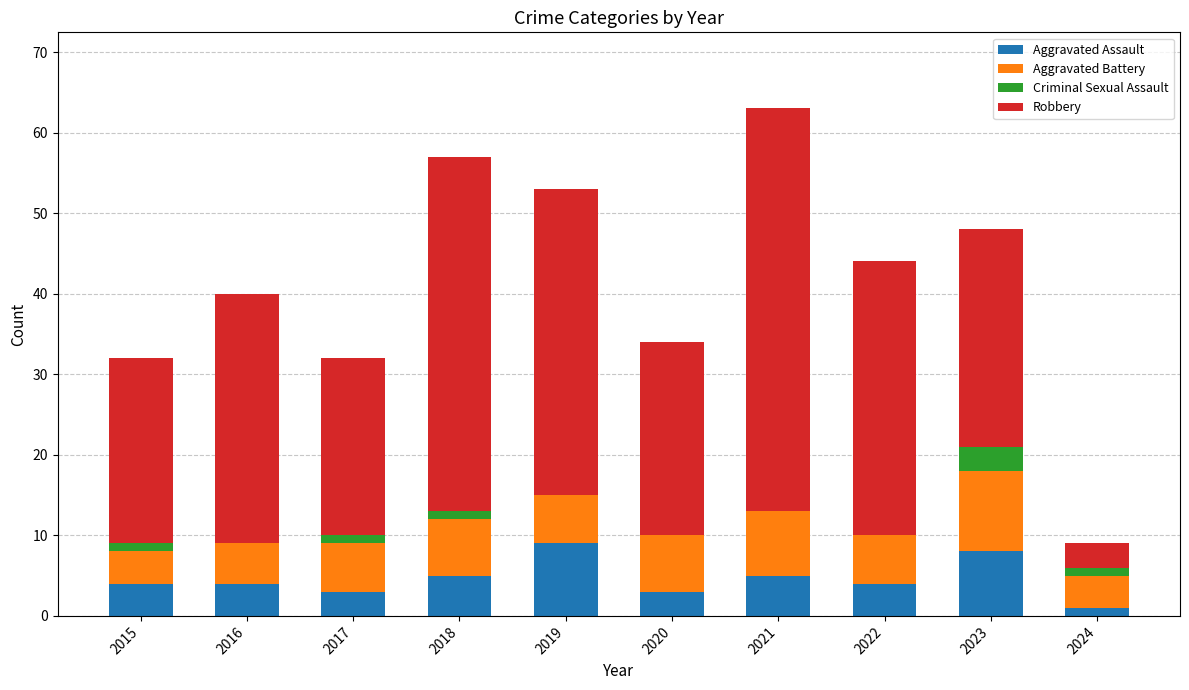

What is the highest value of the Aggravated Assault series?

9